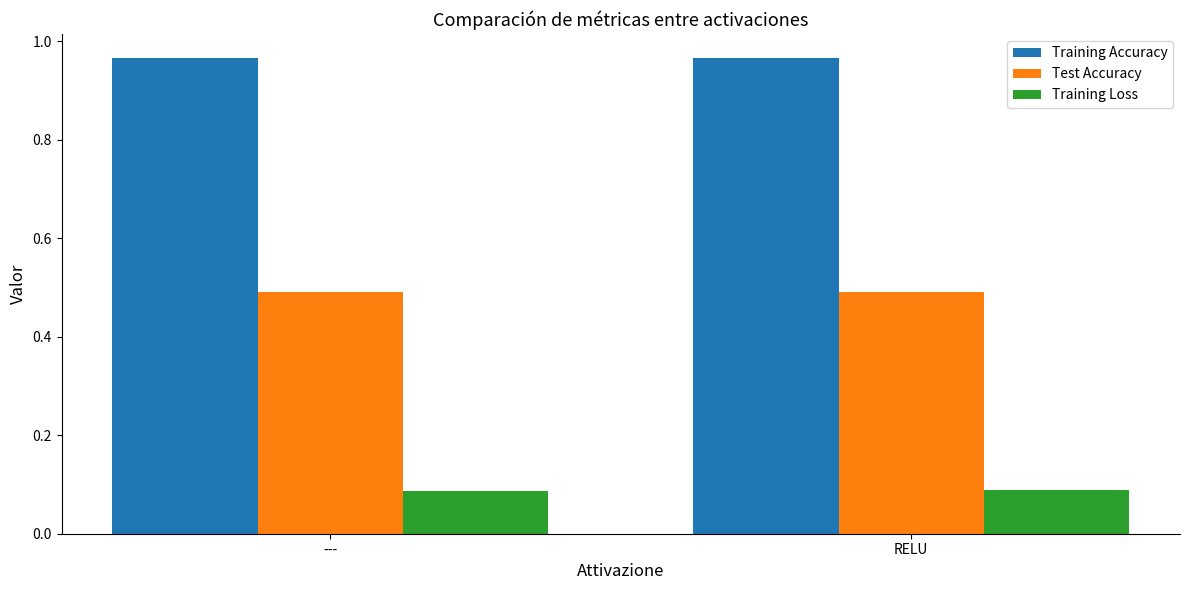

What is the sum of all Training Accuracy values?

1.9